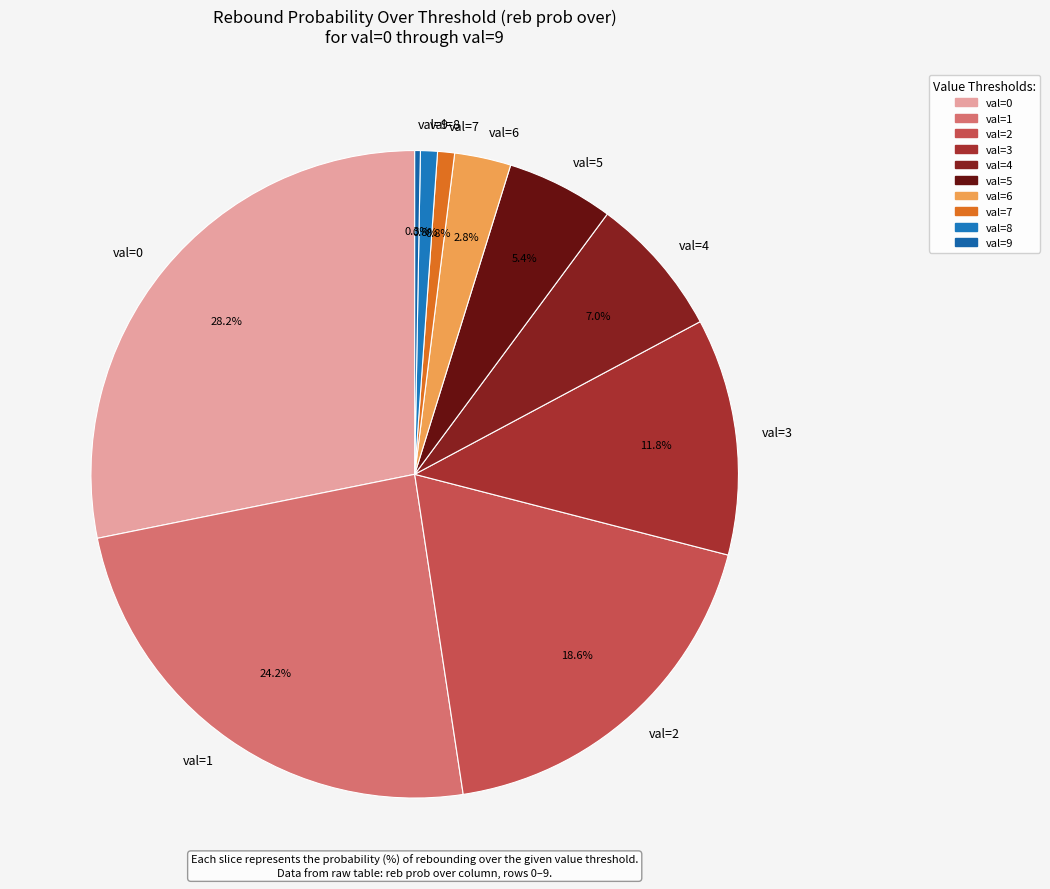

Which category has the smallest portion of the pie?

val=9